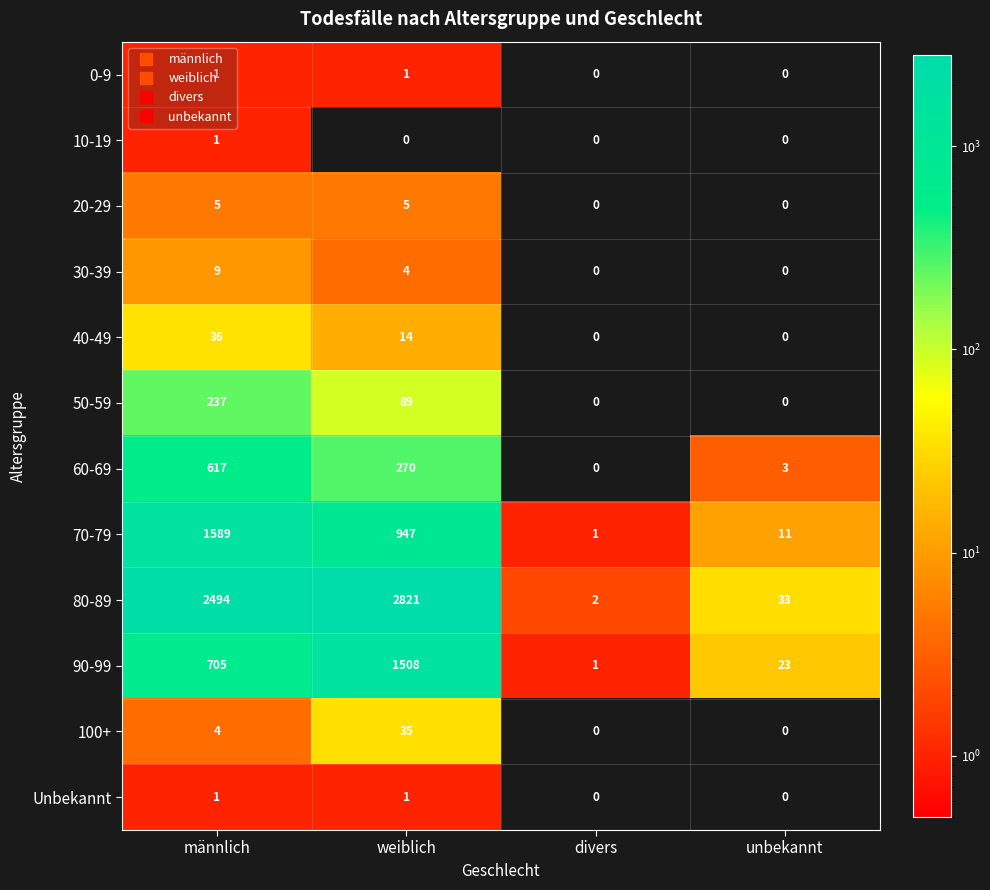

At which label is 50-59 closest to 118?

weiblich